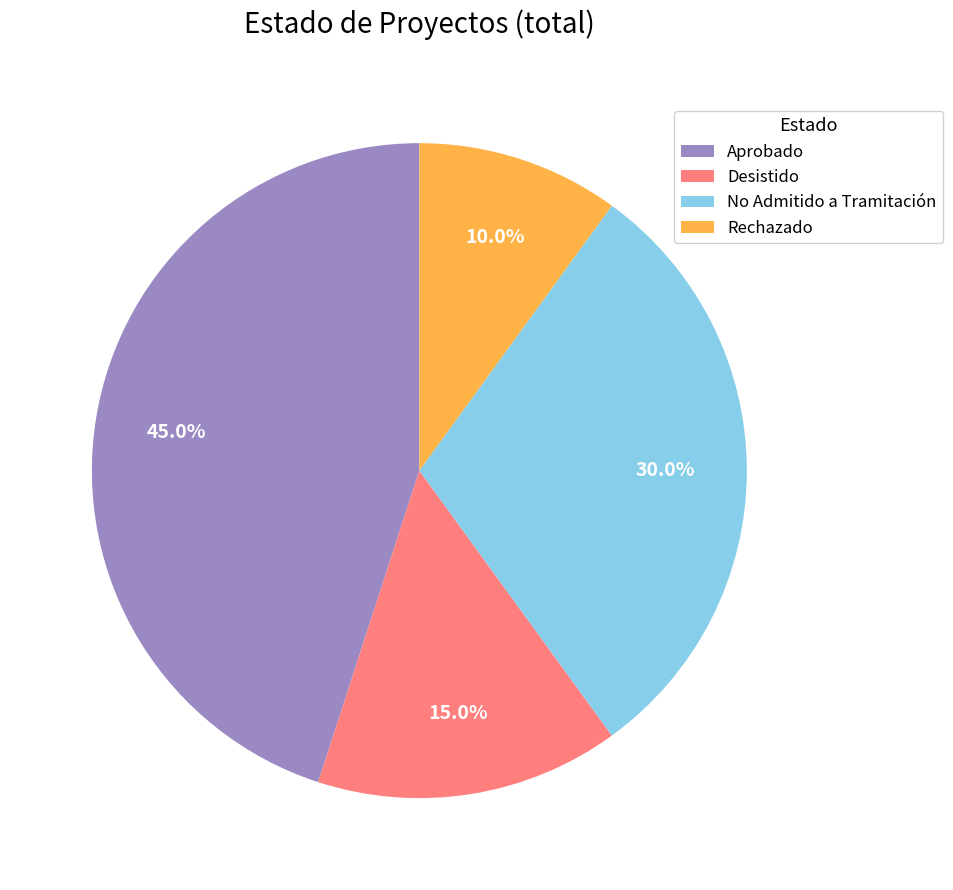

Between Aprobado and No Admitido a Tramitación, which is larger?

Aprobado